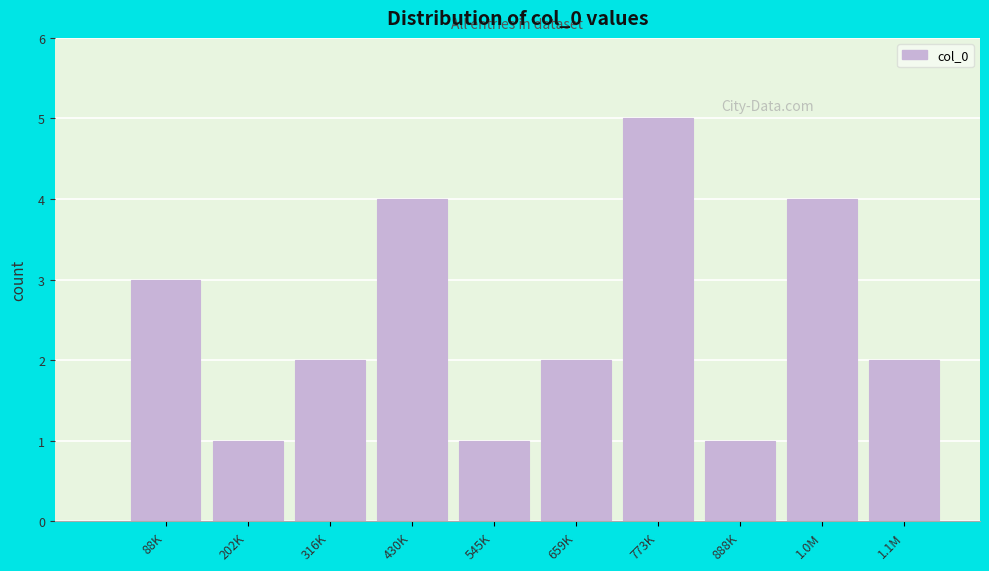

Reading left to right, extract all data points from this chart.

3	1	2	4	1	2	5	1	4	2